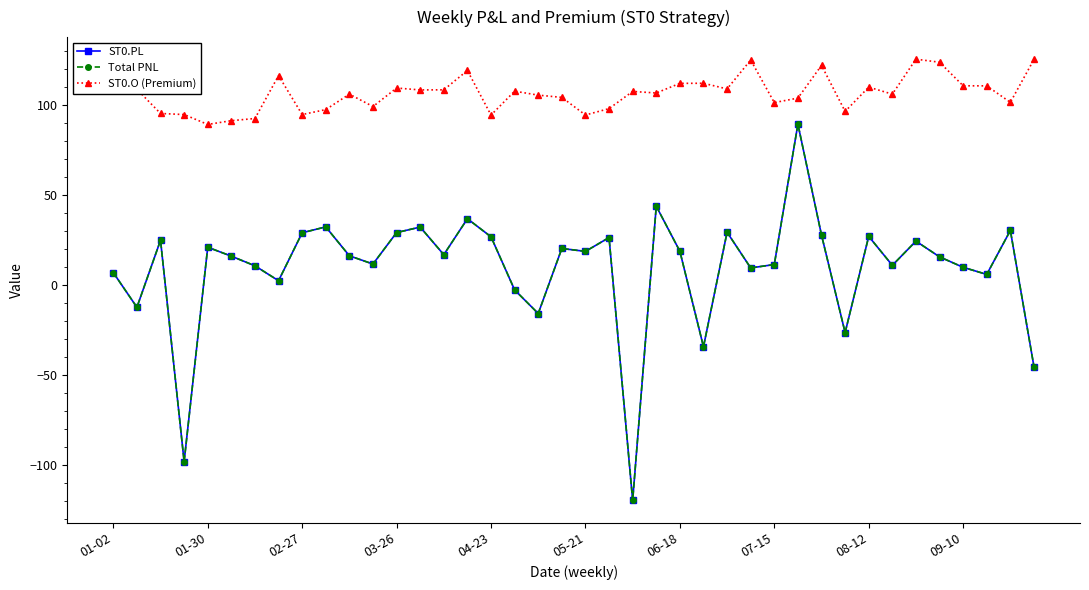

What is the minimum value for ST0.PL?

-119.9